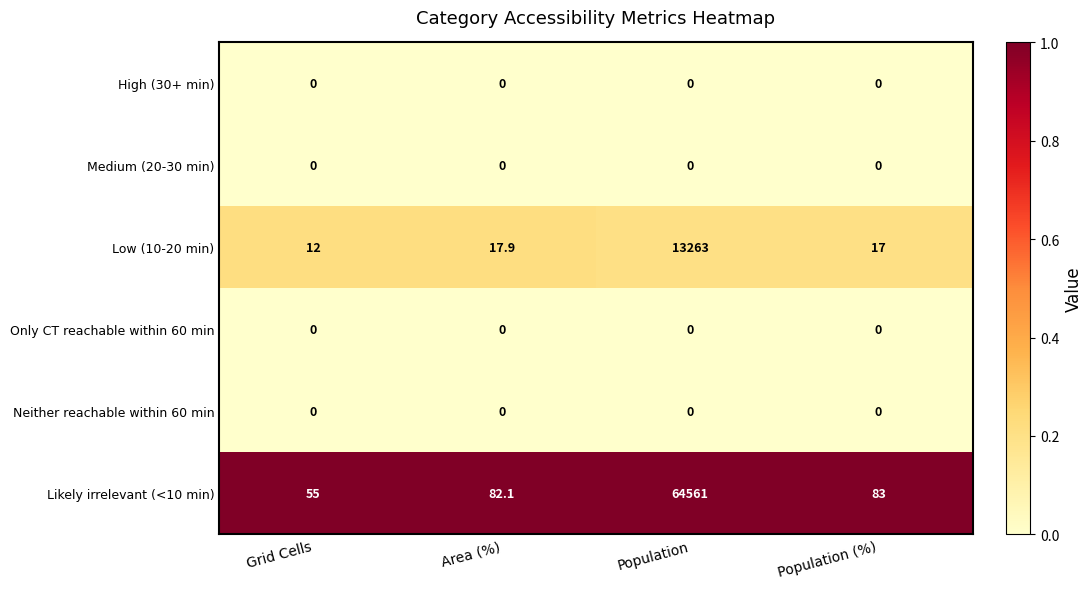

Reading left to right, extract all data points from this chart.

High (30+ min): 0.0	0.0	0.0	0.0
Medium (20-30 min): 0.0	0.0	0.0	0.0
Low (10-20 min): 12.0	17.9	13263.0	17.0
Only CT reachable within 60 min: 0.0	0.0	0.0	0.0
Neither reachable within 60 min: 0.0	0.0	0.0	0.0
Likely irrelevant (<10 min): 55.0	82.1	64561.0	83.0